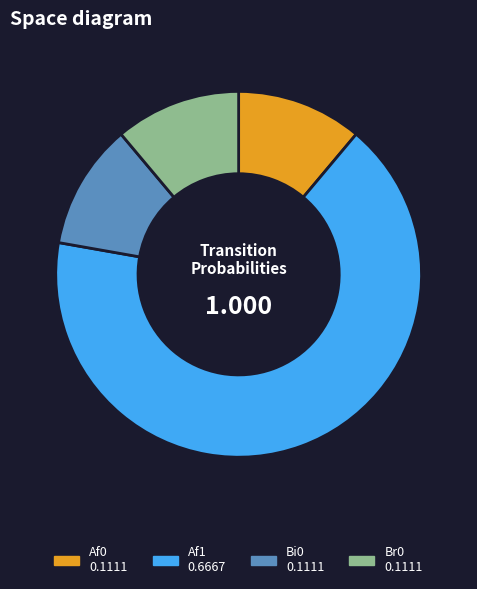

Do Bi0 and Af0 together represent more than half of the pie?

No